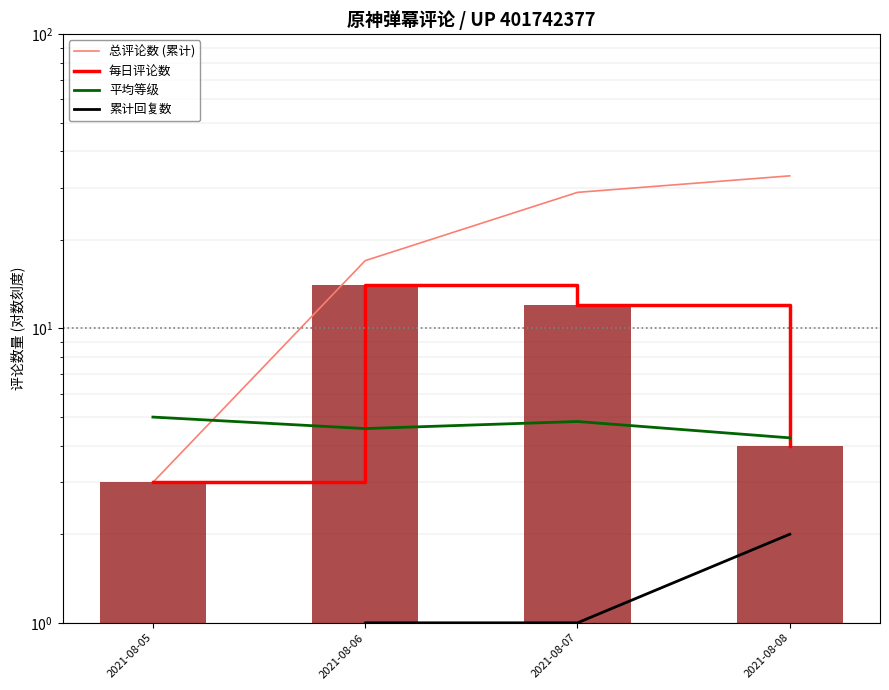

Count the number of categories in the chart.

4